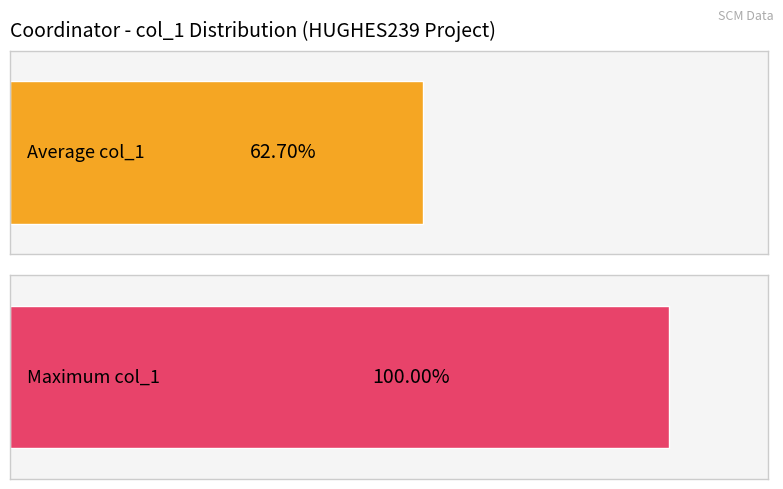

True or false: the data shows 81 at 236471702.

False